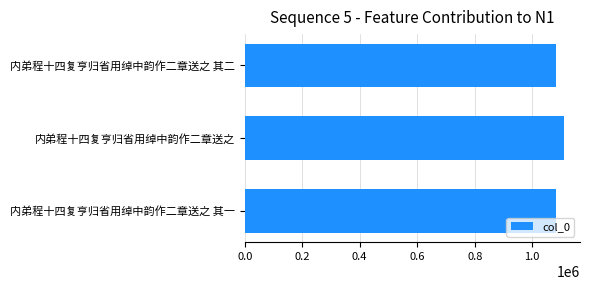

Where is the data nearest to the value 1096905?

内弟程十四复亨归省用绰中韵作二章送之 其二